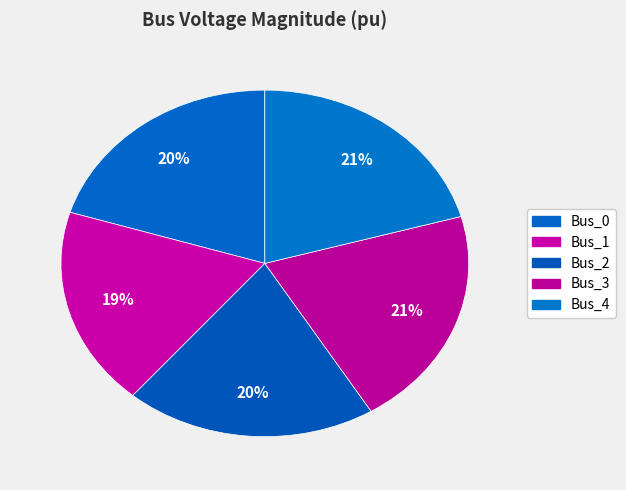

How many segments does this pie chart have?

5